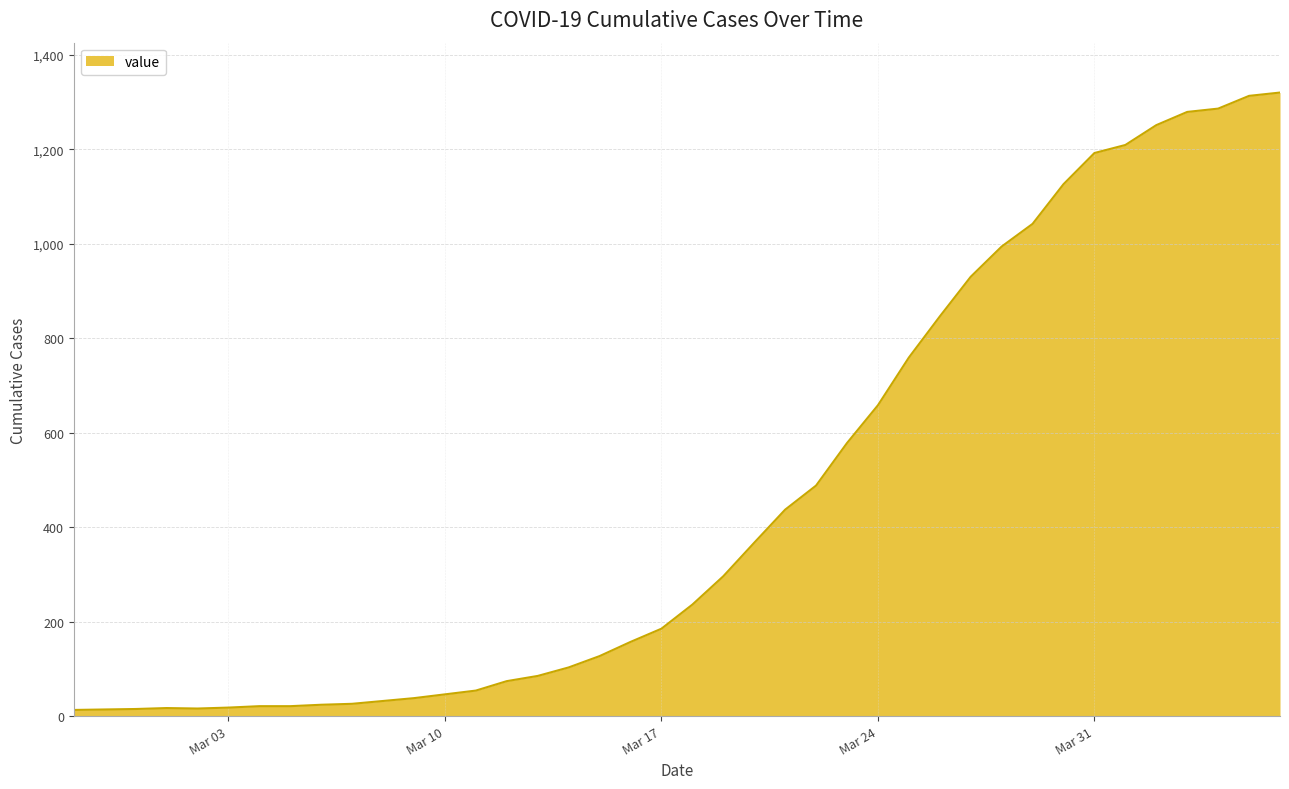

What is the difference between the maximum and minimum values?

1307